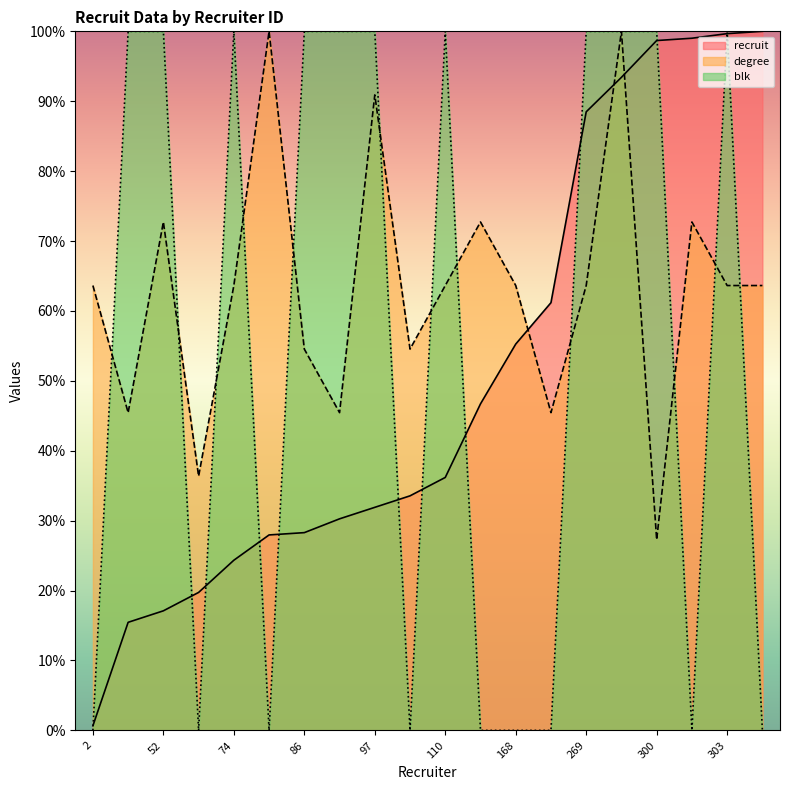

At 97, list the series in order from largest to smallest.

blk, degree, recruit